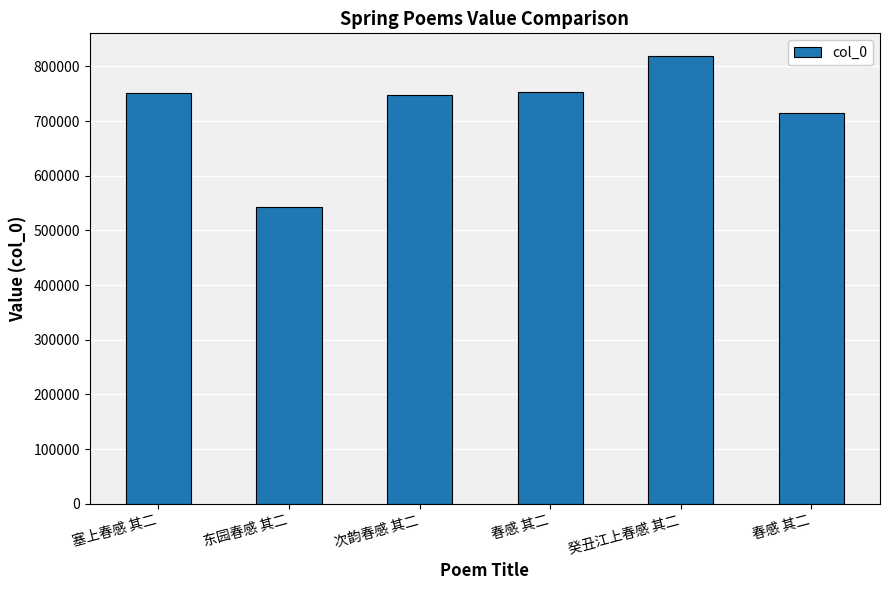

What is the ratio of the value at 塞上春感 其二 to the value at 春感 其二?

1.0